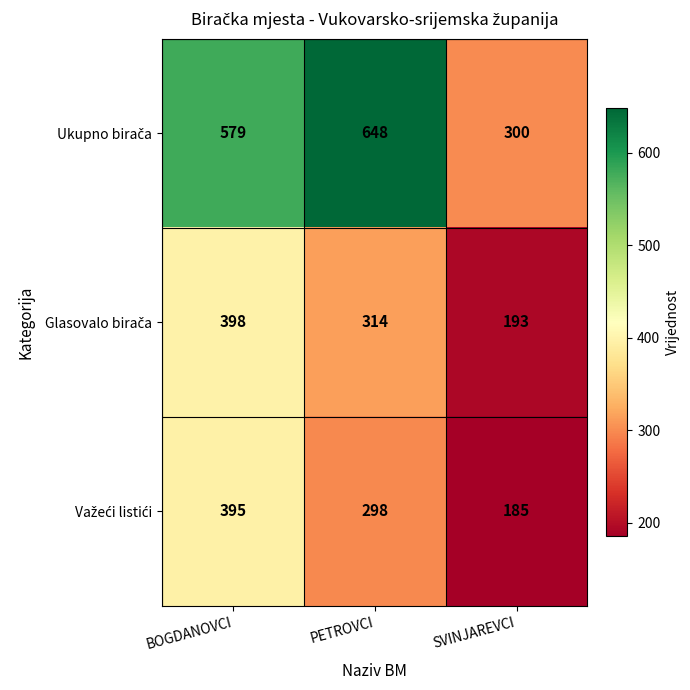

At which category does the chart reach its minimum across all series?

SVINJAREVCI